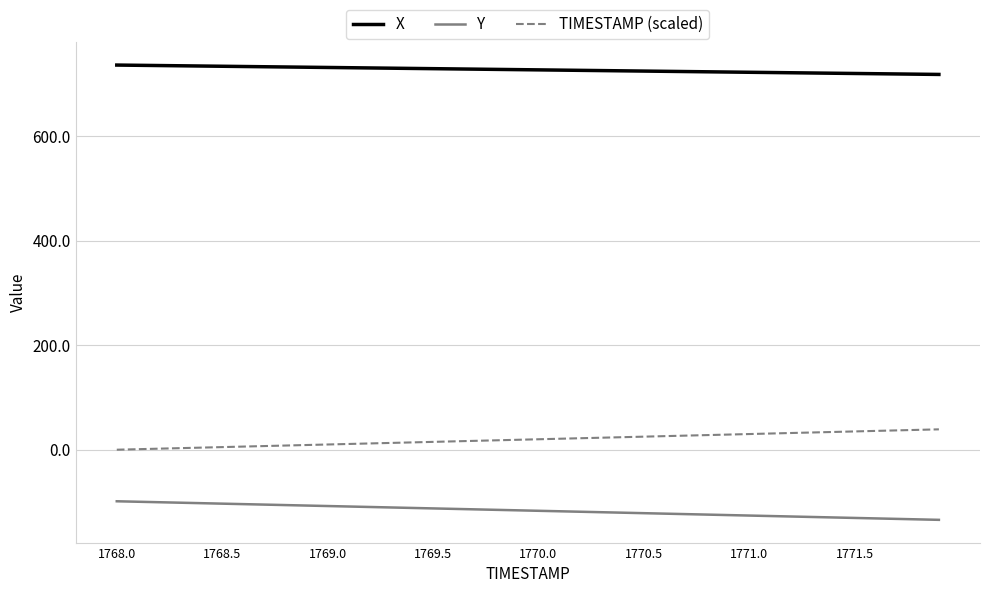

Rank the series by their average value, from lowest to highest.

Y, TIMESTAMP (scaled), X